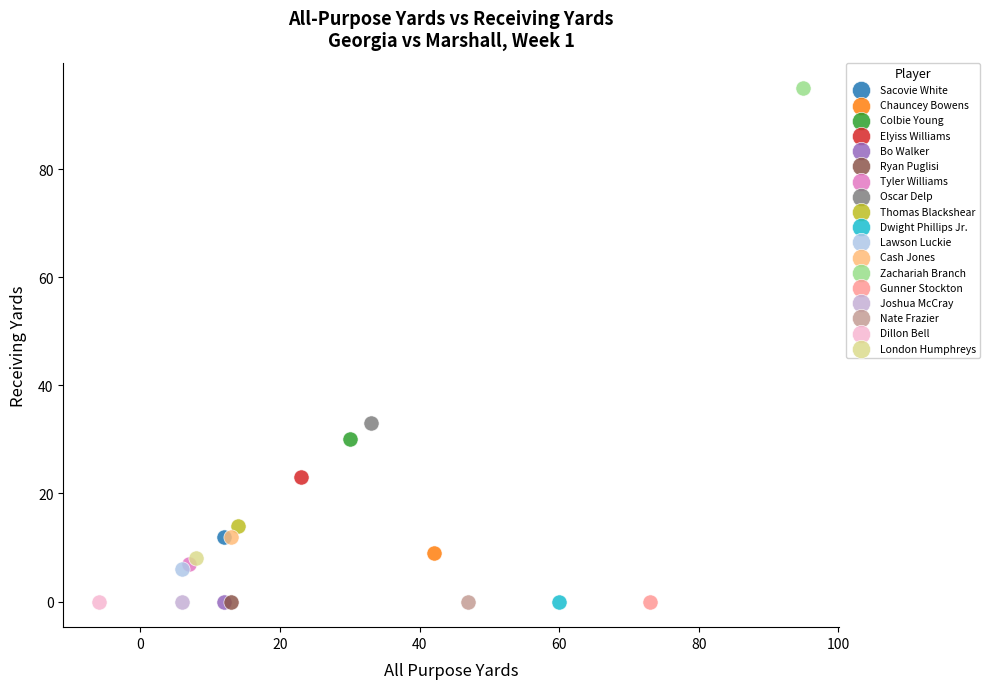

What are all the series names shown in the legend?

Sacovie White, Chauncey Bowens, Colbie Young, Elyiss Williams, Bo Walker, Ryan Puglisi, Tyler Williams, Oscar Delp, Thomas Blackshear, Dwight Phillips Jr., Lawson Luckie, Cash Jones, Zachariah Branch, Gunner Stockton, Joshua McCray, Nate Frazier, Dillon Bell, London Humphreys